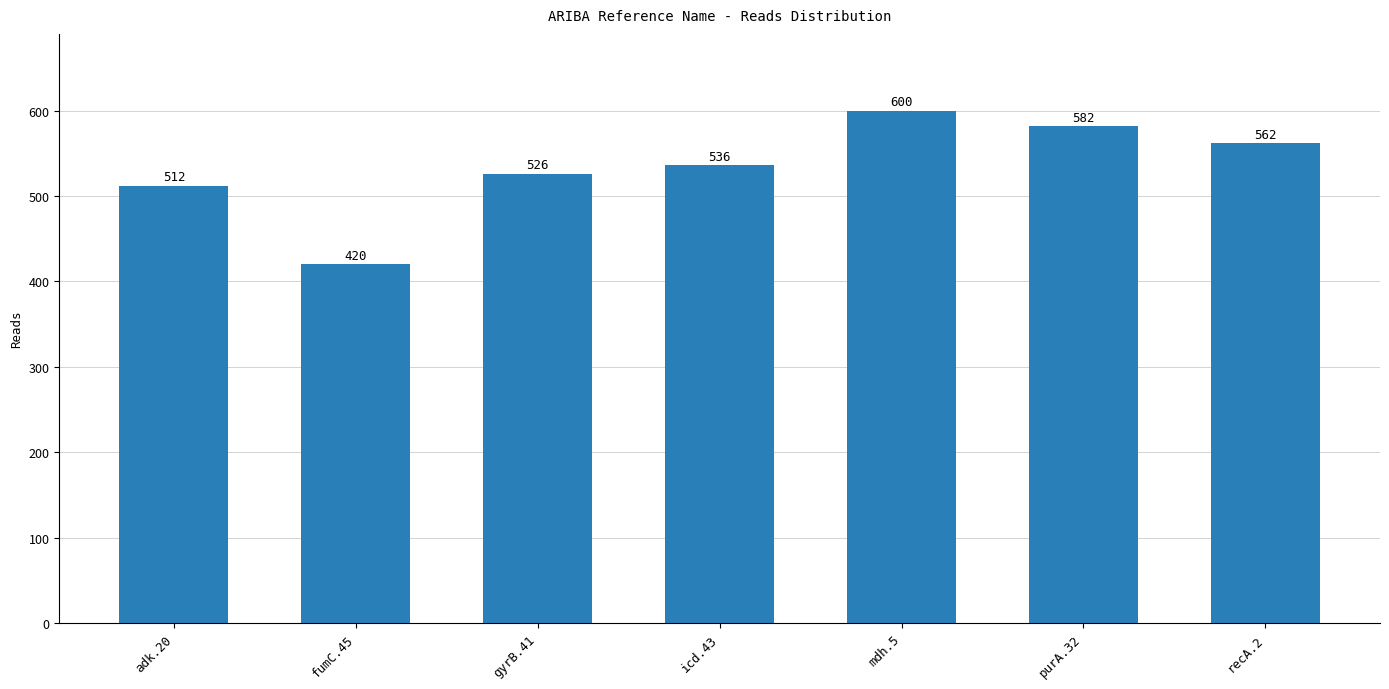

Rank the categories by value from lowest to highest.

fumC.45, adk.20, gyrB.41, icd.43, recA.2, purA.32, mdh.5